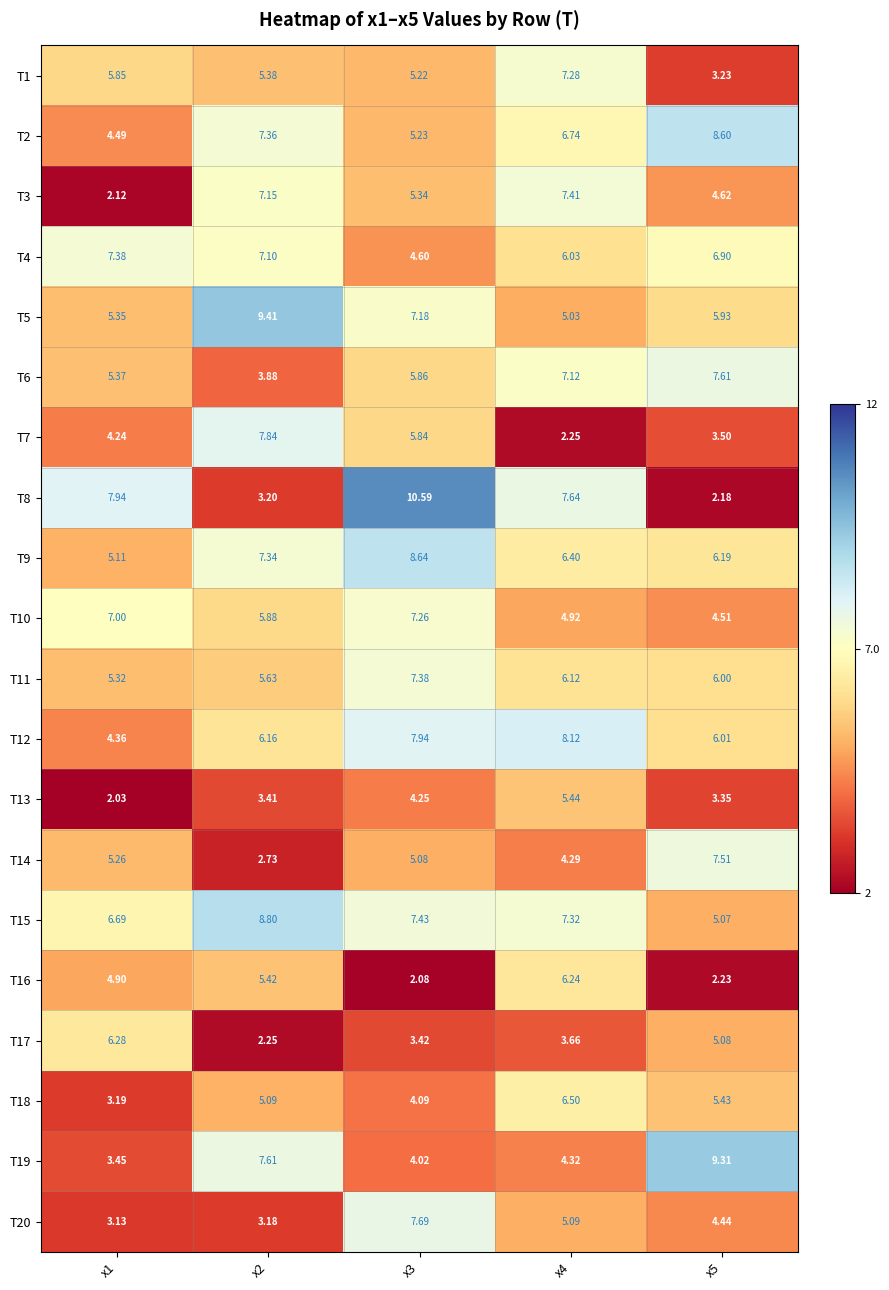

Is the value of T7 at x5 greater than the value of T14 at x3?

No